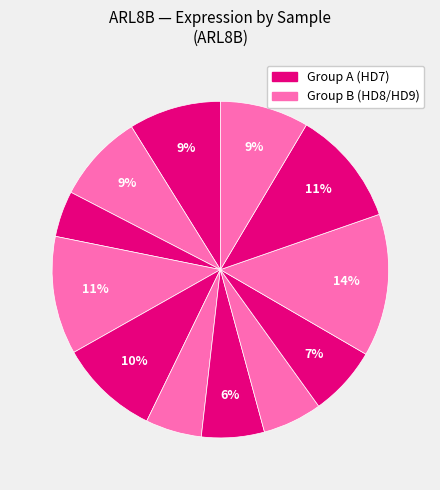

How many segments does this pie chart have?

12